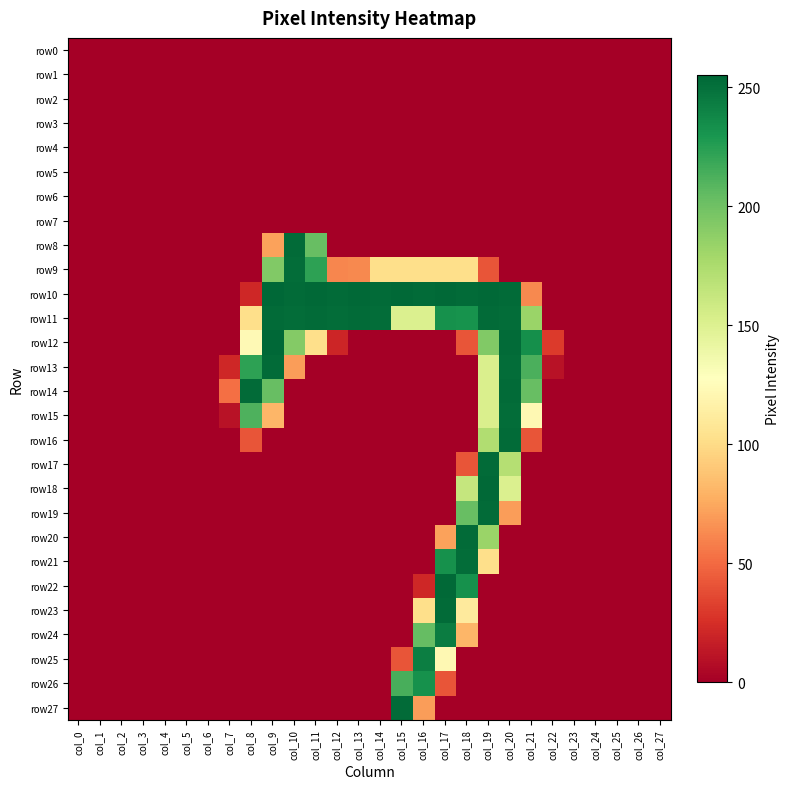

At which category is the sum across all series the highest?

col_19